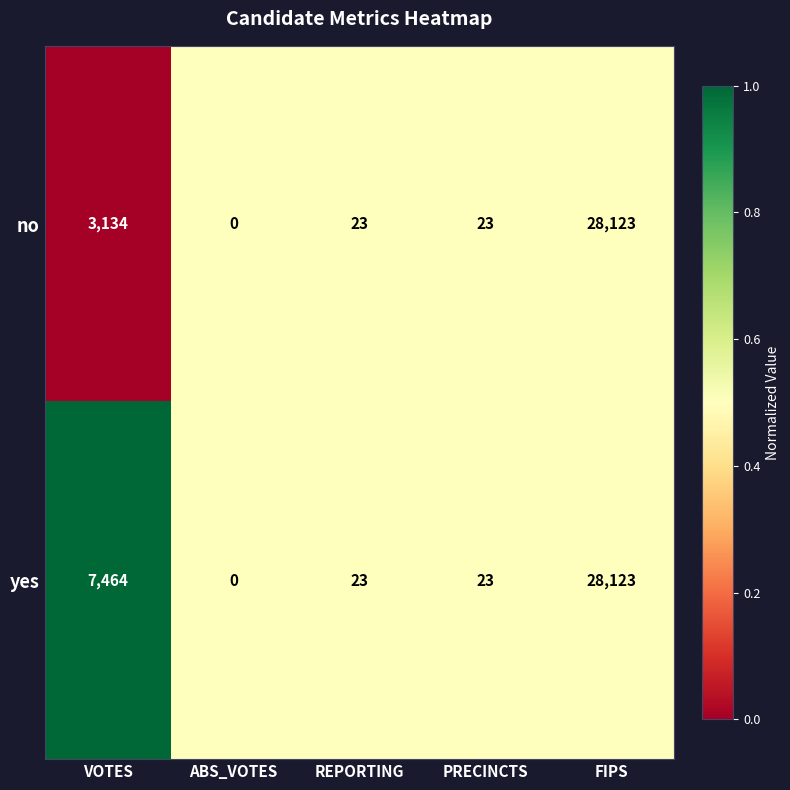

What is the difference between the highest and lowest values at VOTES?

4330